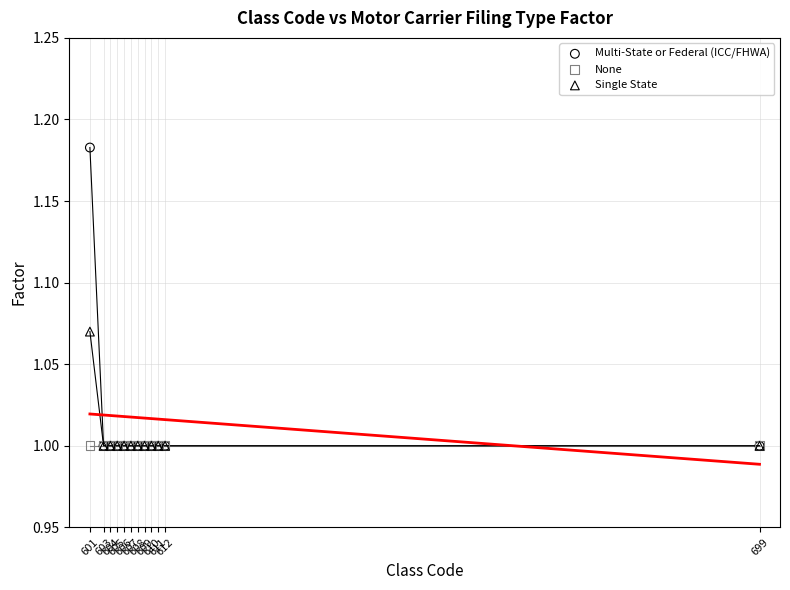

Which series contains the highest Y value?

Multi-State or Federal (ICC/FHWA)